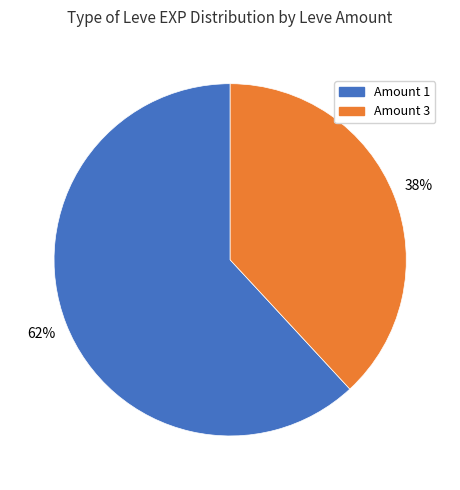

To the nearest percent, what is the difference between the largest and smallest slice percentages?

24%